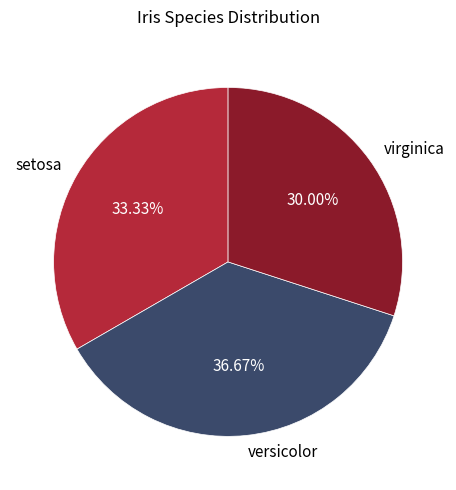

Which category has the smallest portion of the pie?

virginica